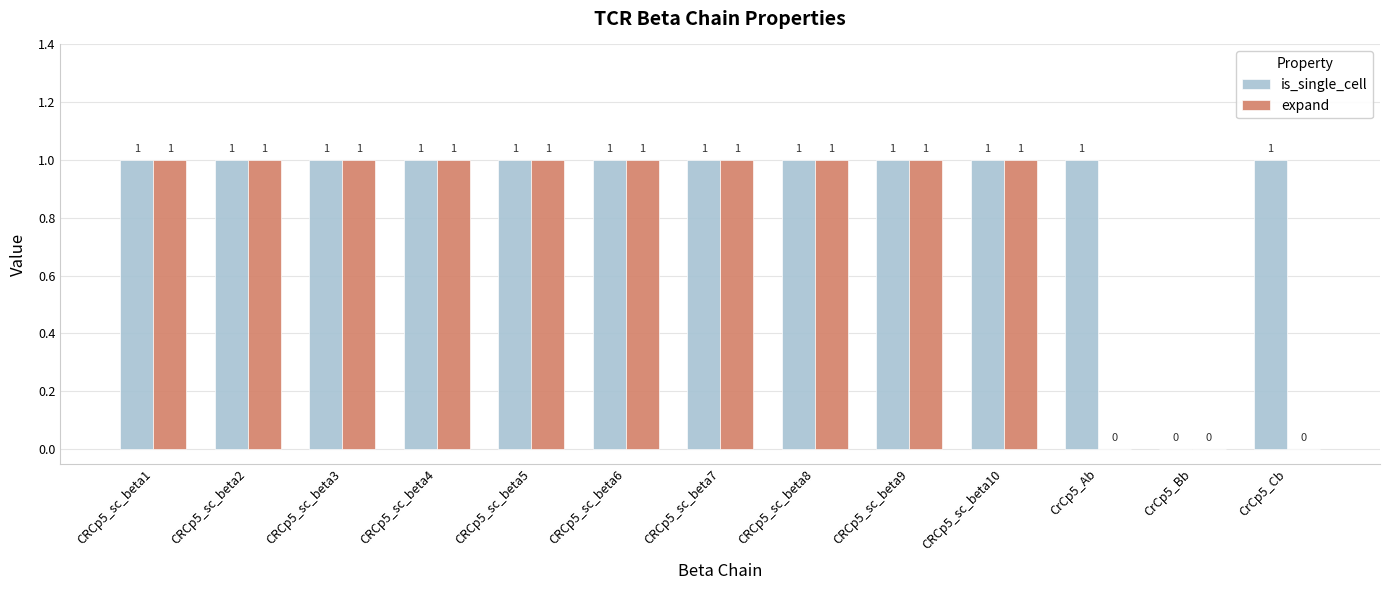

What is the sum of all is_single_cell values?

12